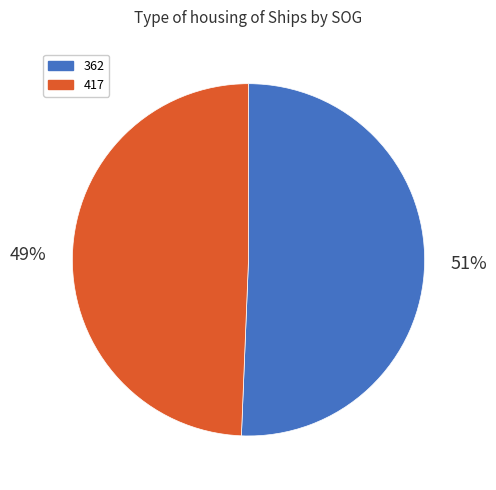

The 417 slice represents 37% of the pie. True or false?

False